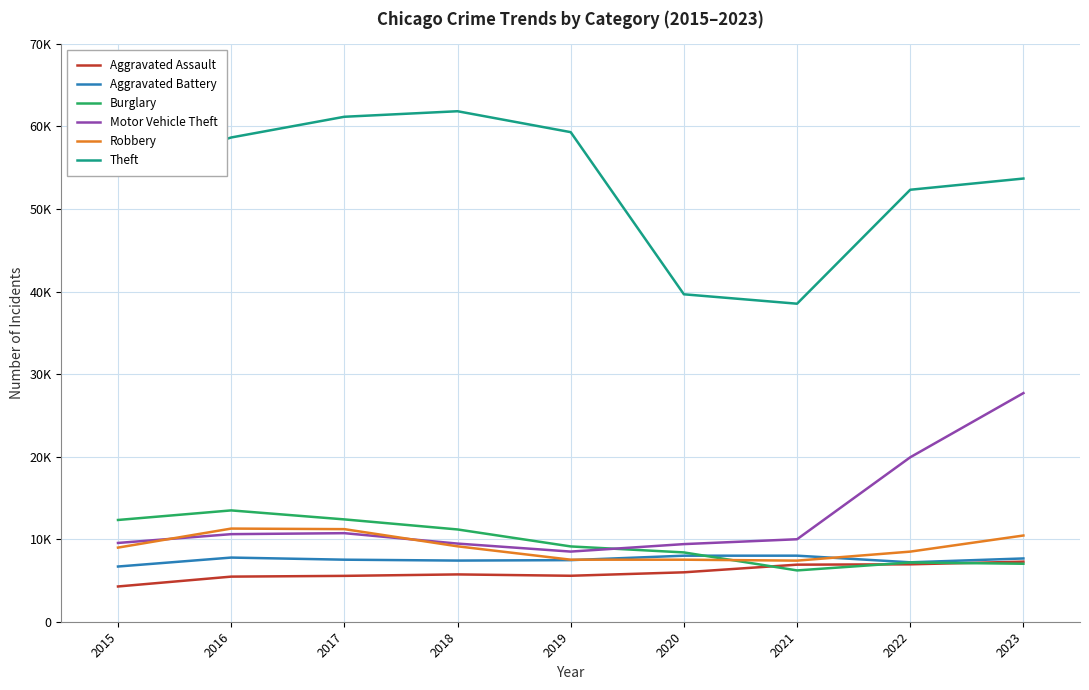

At which category is the sum across all series the highest?

2023